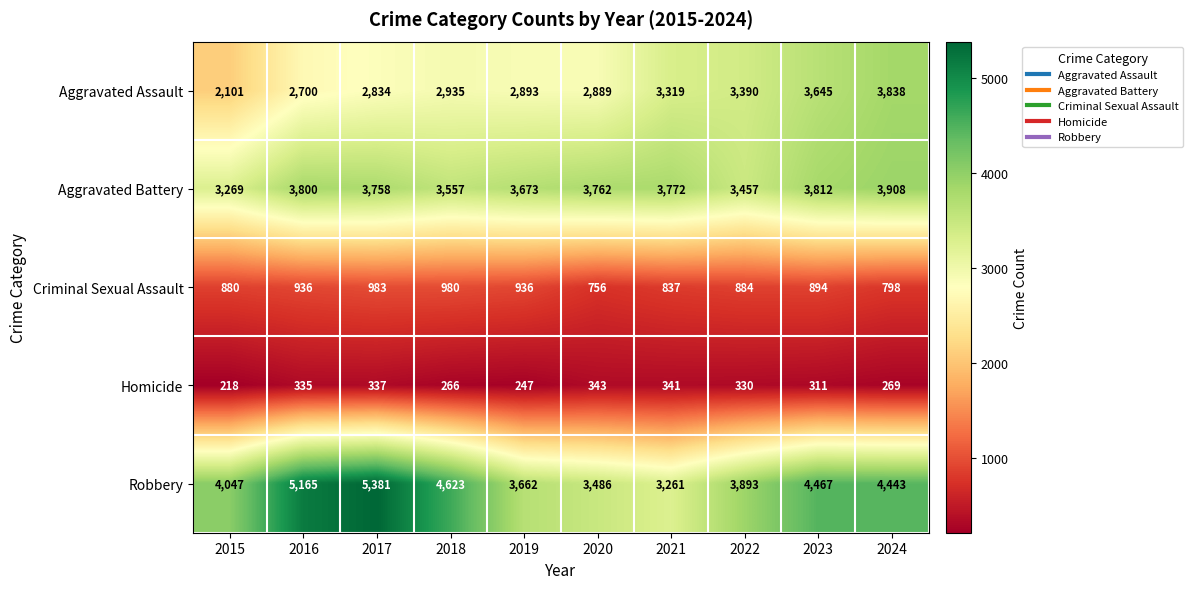

List the labels in order of Aggravated Battery value, smallest first.

2015, 2022, 2018, 2019, 2017, 2020, 2021, 2016, 2023, 2024